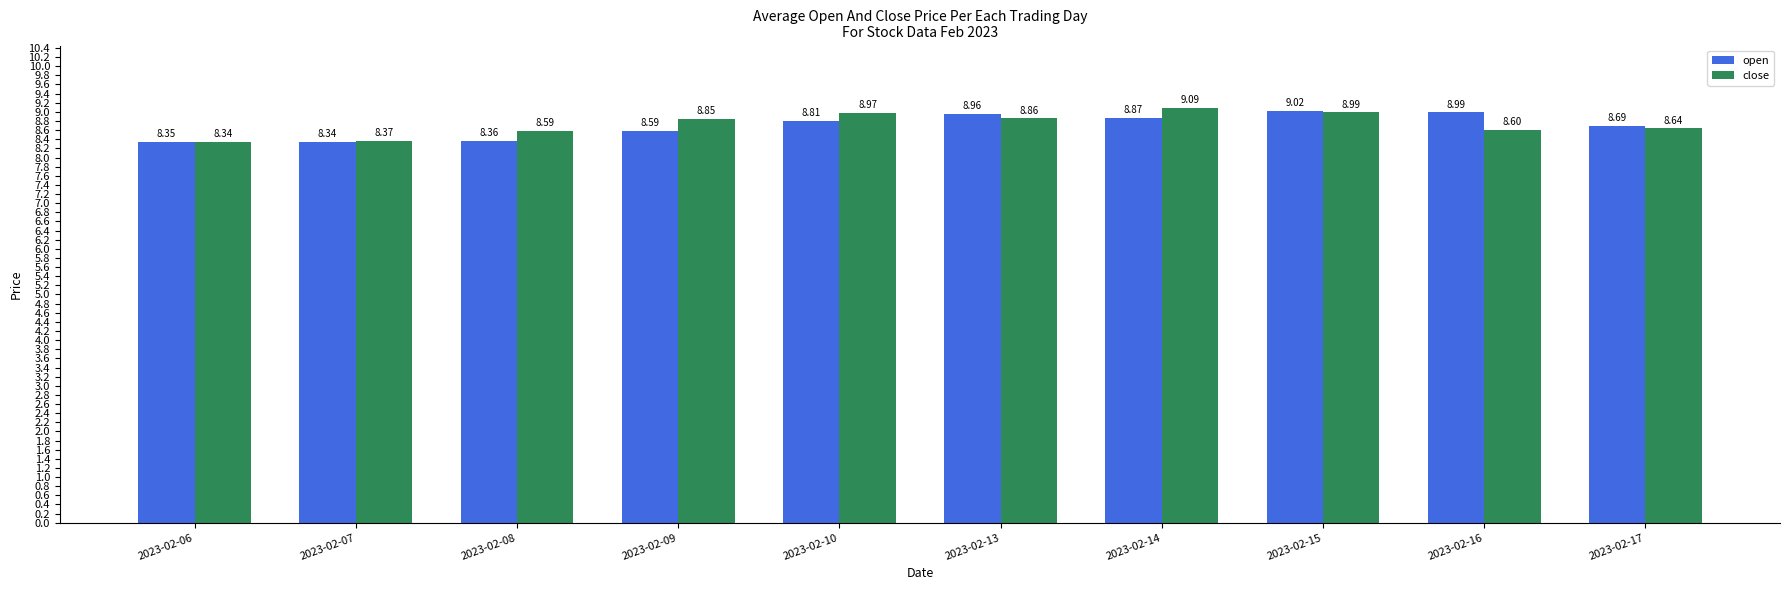

At 2023-02-17, list the series in order from smallest to largest.

close, open